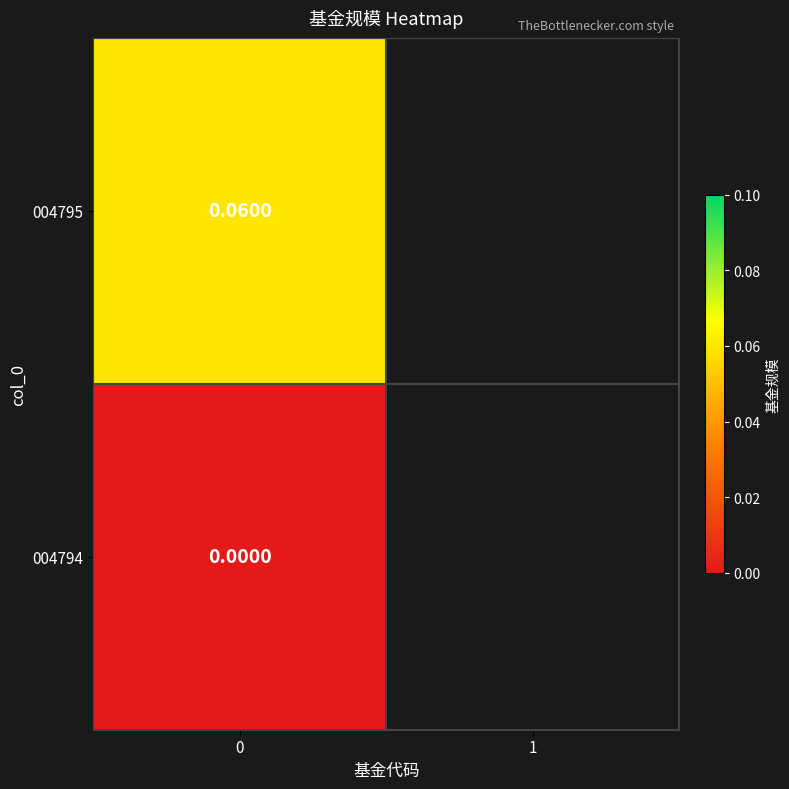

Rank the categories by value from highest to lowest.

0, 1